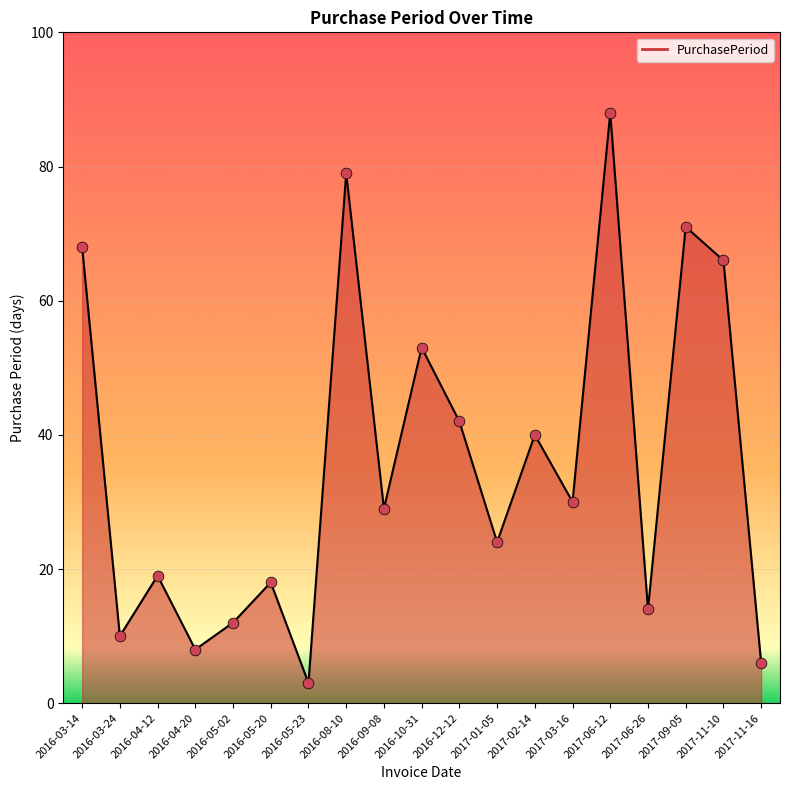

What is the change in value from 2017-02-14 to 2017-09-05?

+31